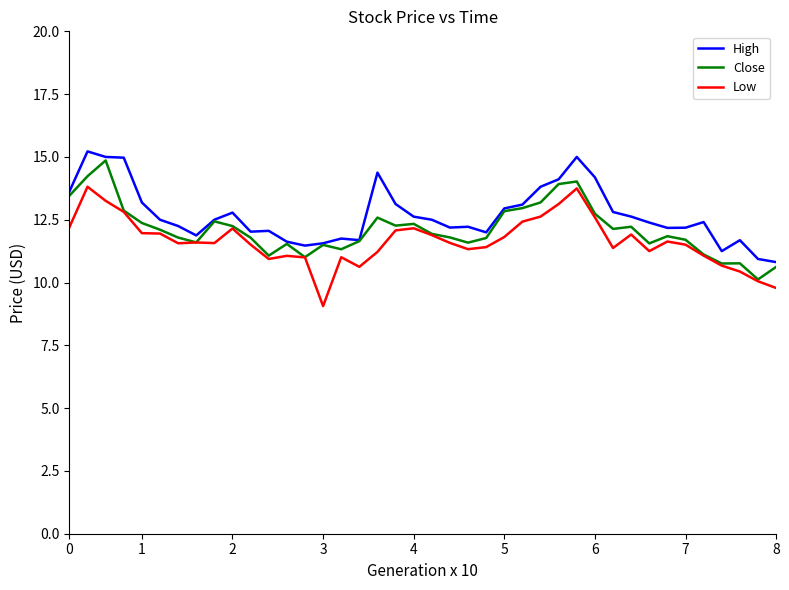

What is the minimum value shown in the chart?

9.1